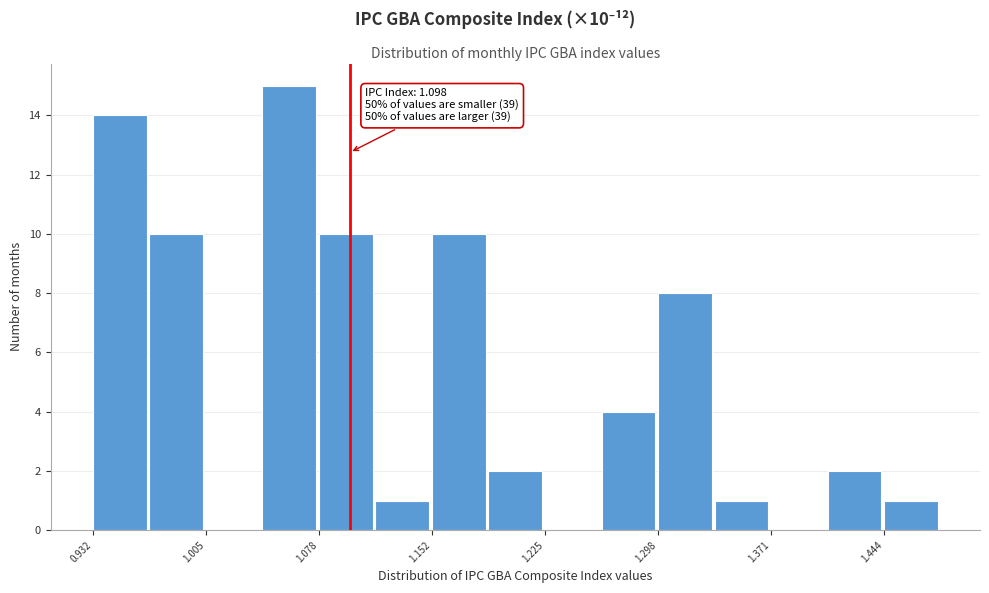

Around what value on the x-axis is the tallest bar? Give the approximate position of its centre, as read against the axis.

1.06